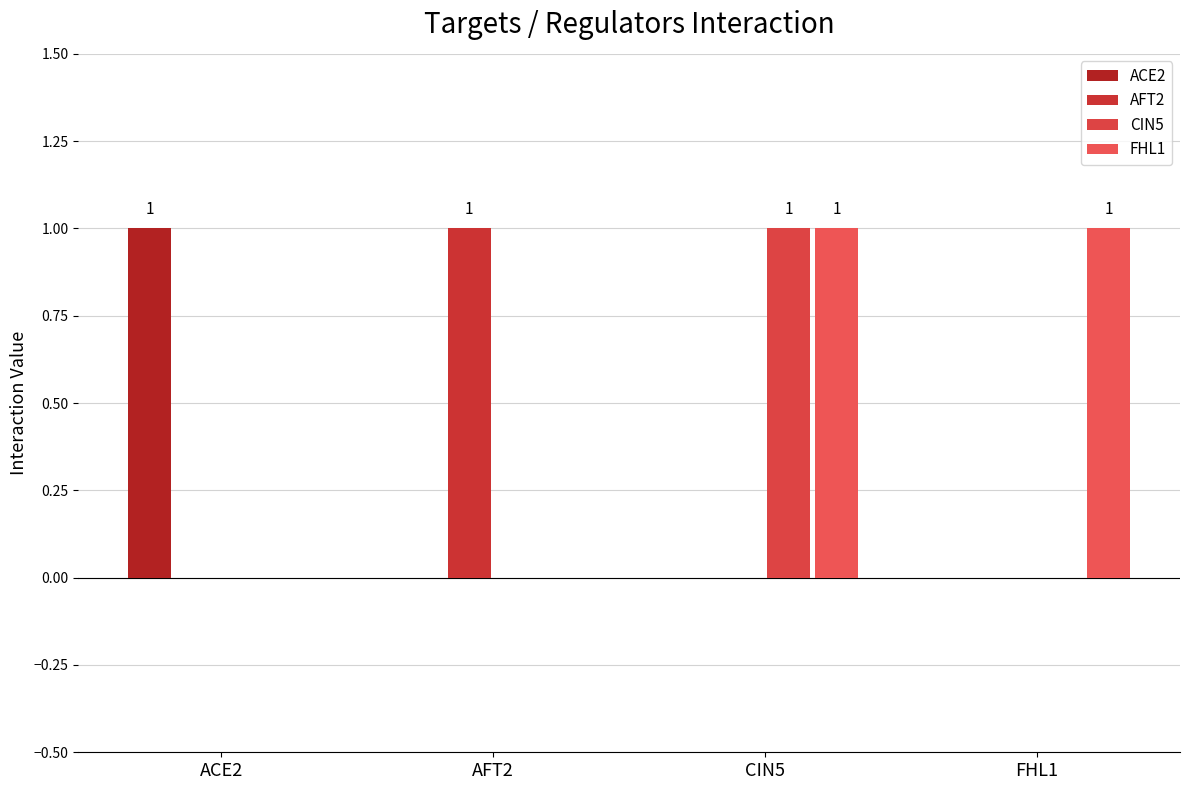

What is the label of the 3rd bar from the left?

CIN5